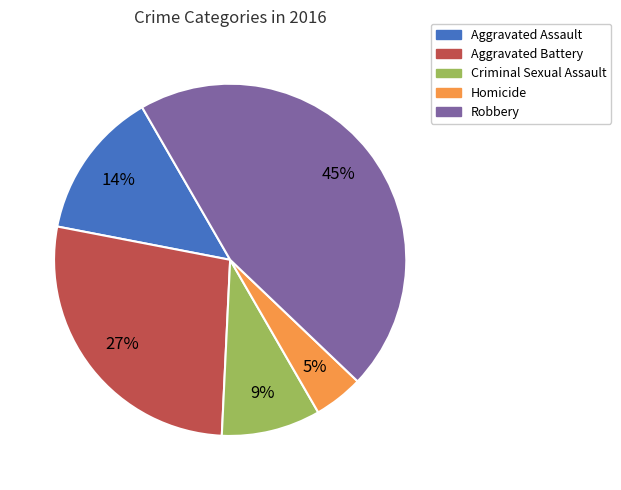

Is it true that Aggravated Assault is 24% of the pie?

False